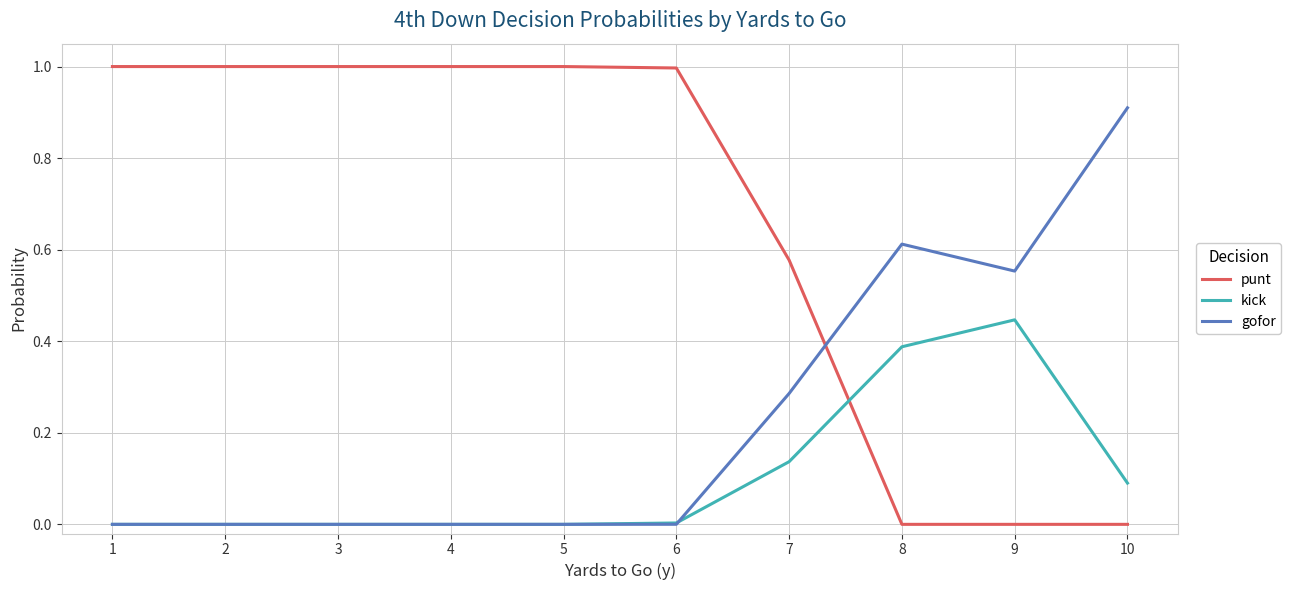

Is it true that gofor equals 0.2 at 7?

False